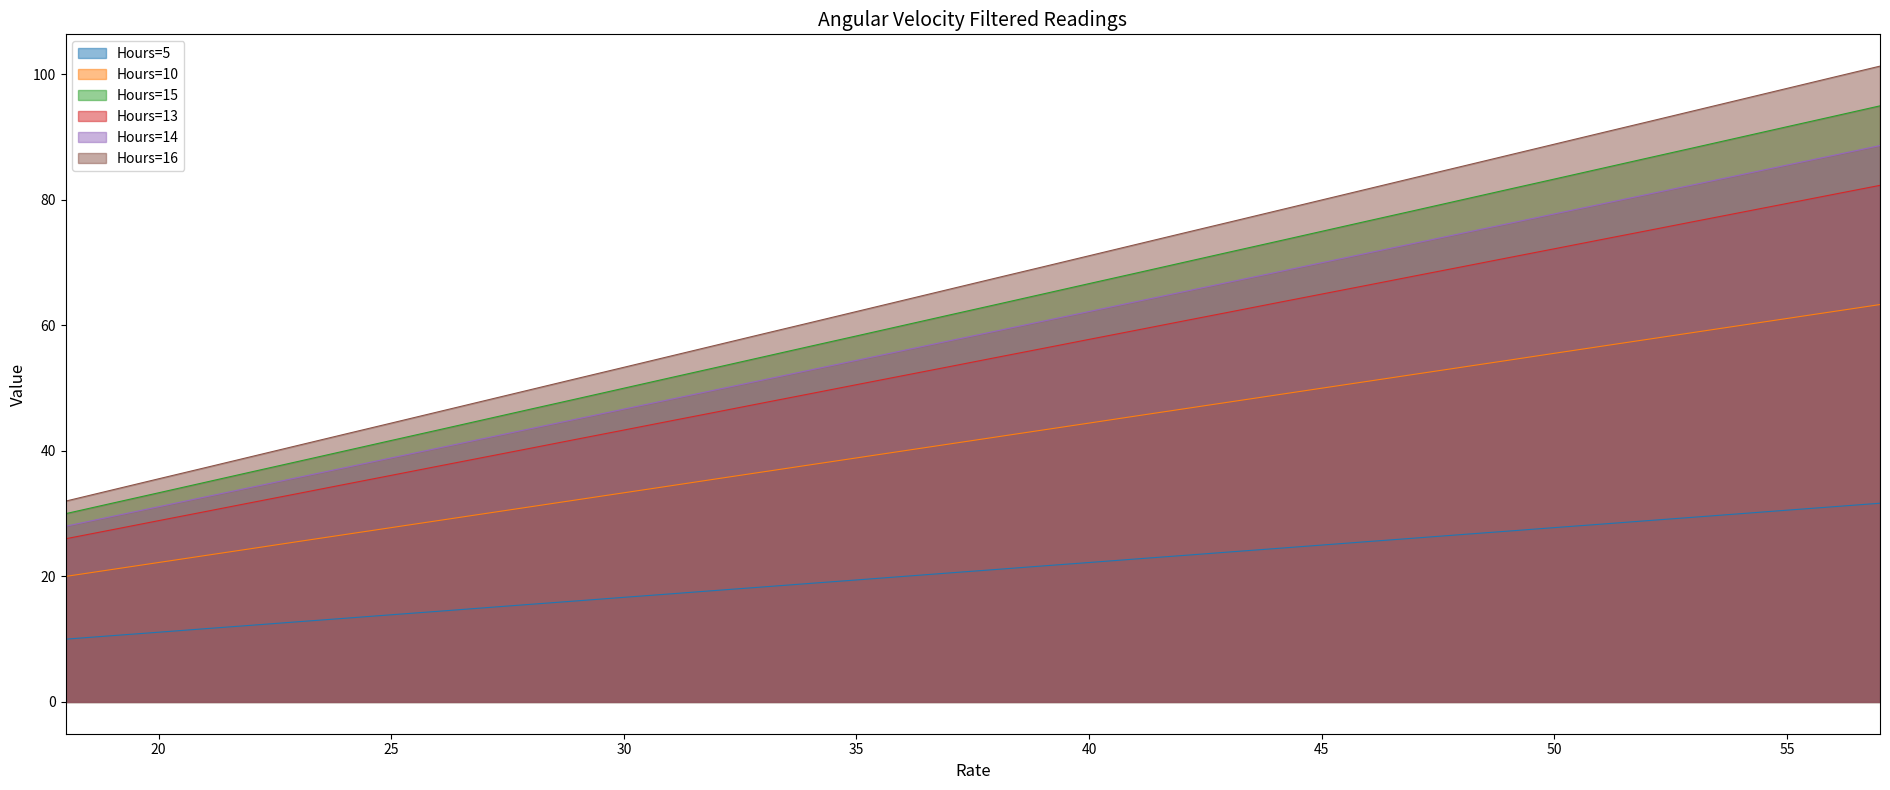

At which category is the sum across all series the highest?

57